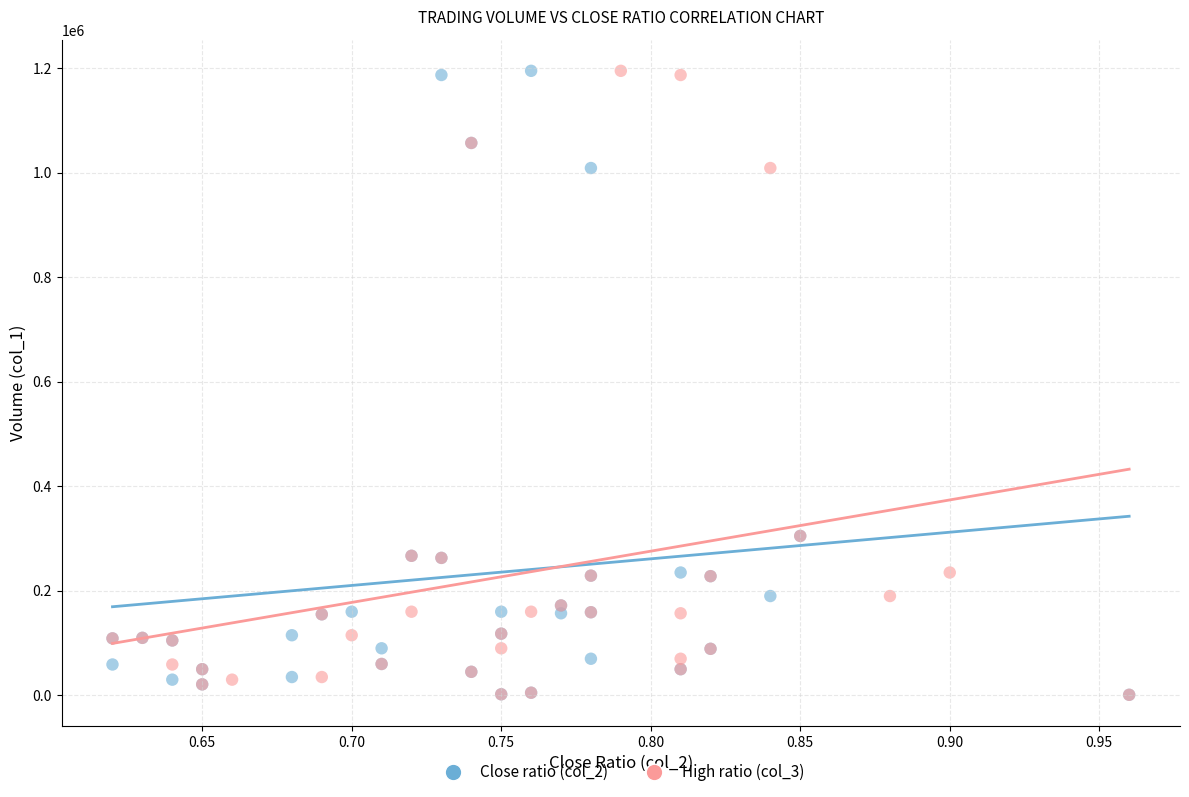

What are all the series names shown in the legend?

Close ratio (col_2), High ratio (col_3)